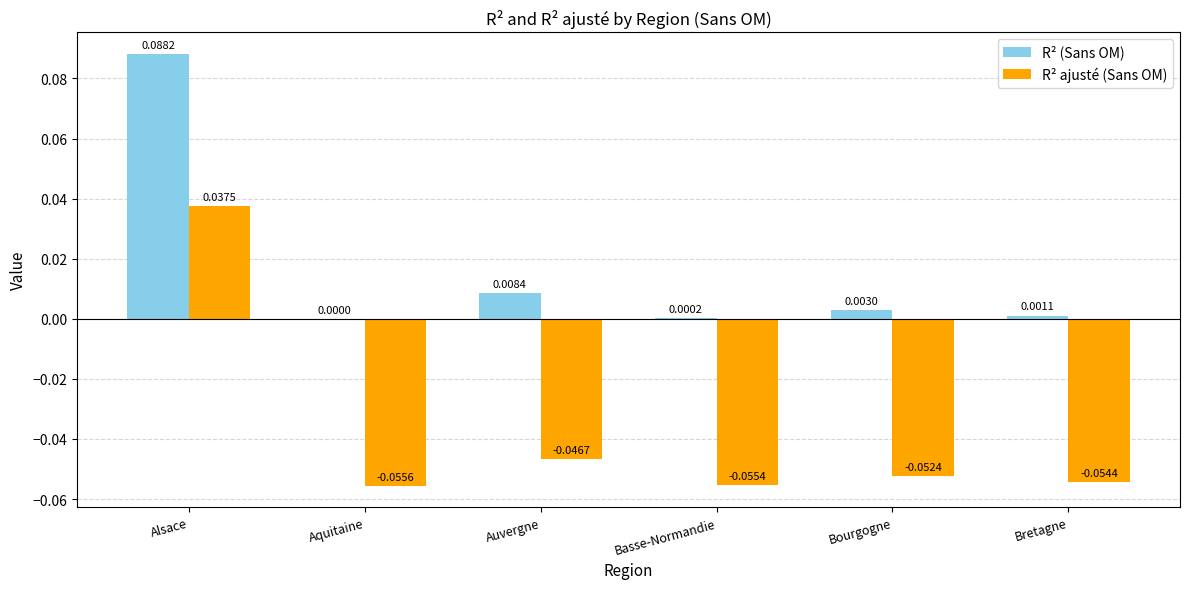

Where is R² (Sans OM) nearest to the value 0?

Aquitaine